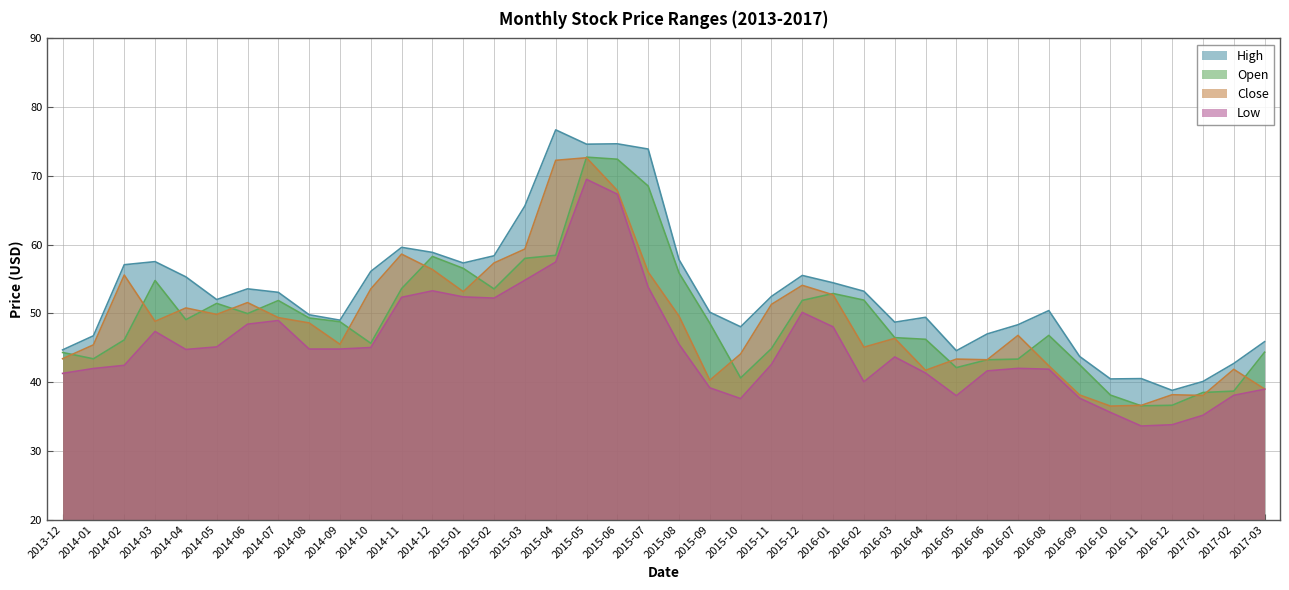

What are all the series names shown in the legend?

High, Open, Close, Low